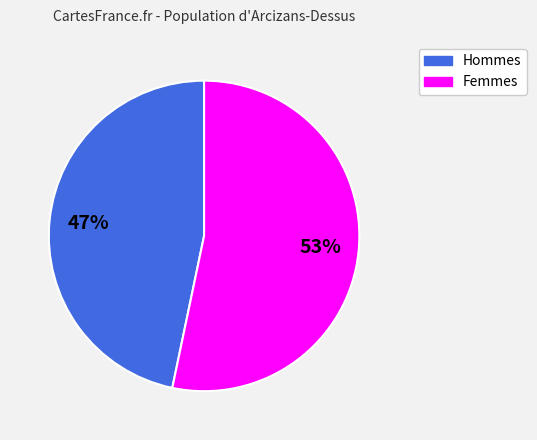

Is there a majority slice in this chart?

Yes